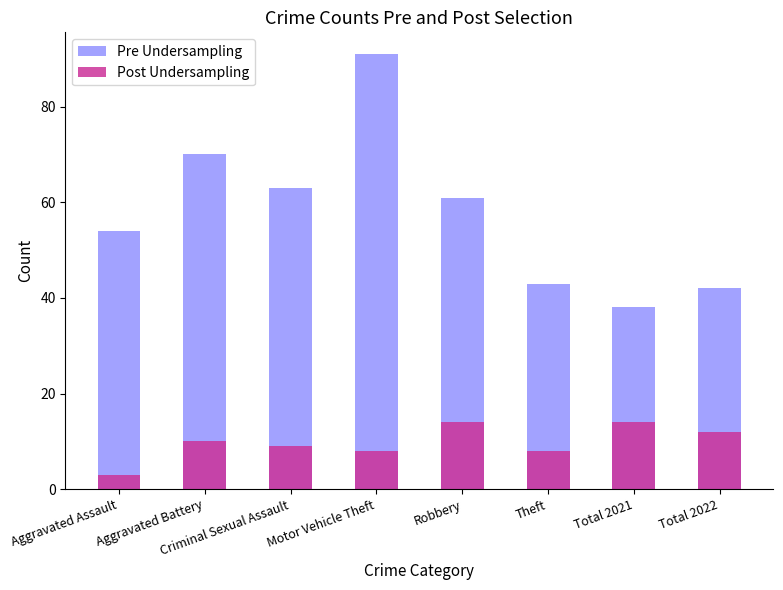

Is it true that Post Undersampling equals 6 at Criminal Sexual Assault?

False